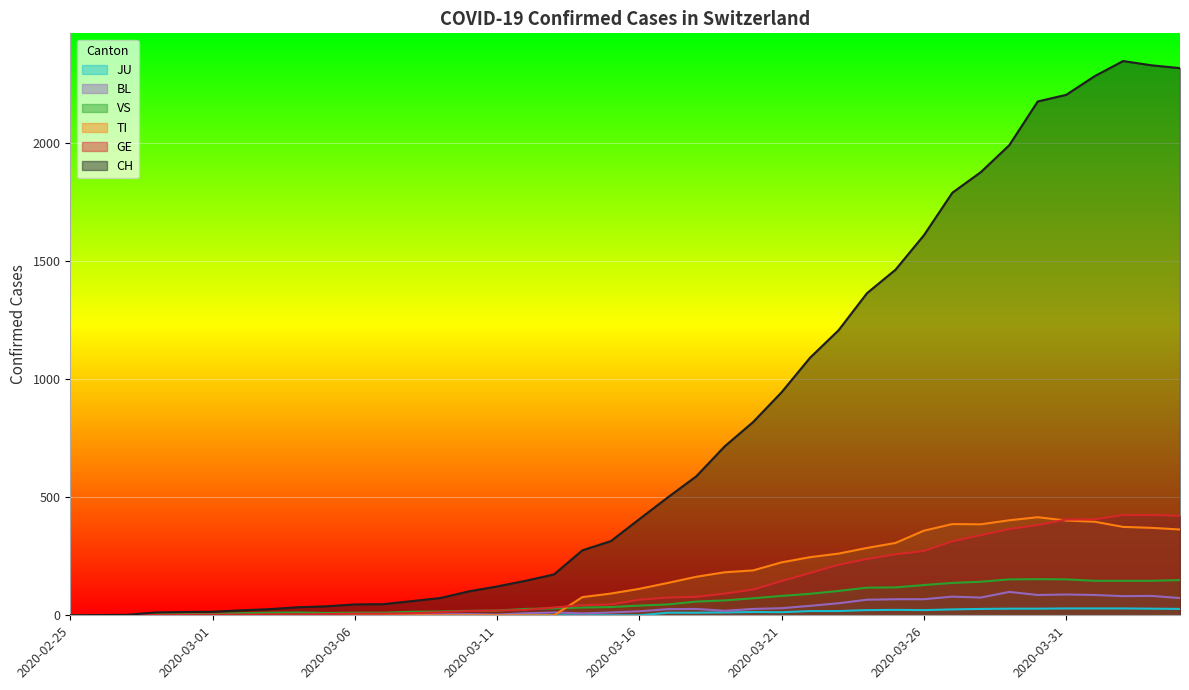

Which series changed the most between 2020-03-05 and 2020-03-23?

CH